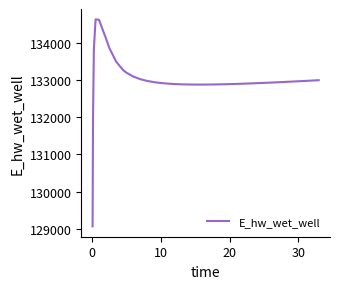

What is the minimum value shown in the chart?

129070.3